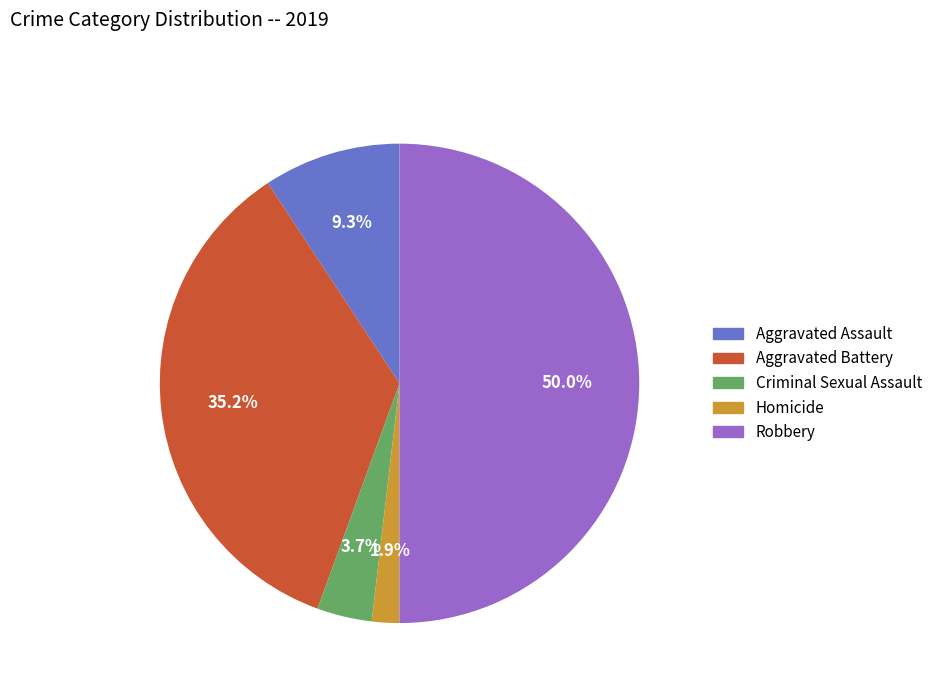

How many segments does this pie chart have?

5